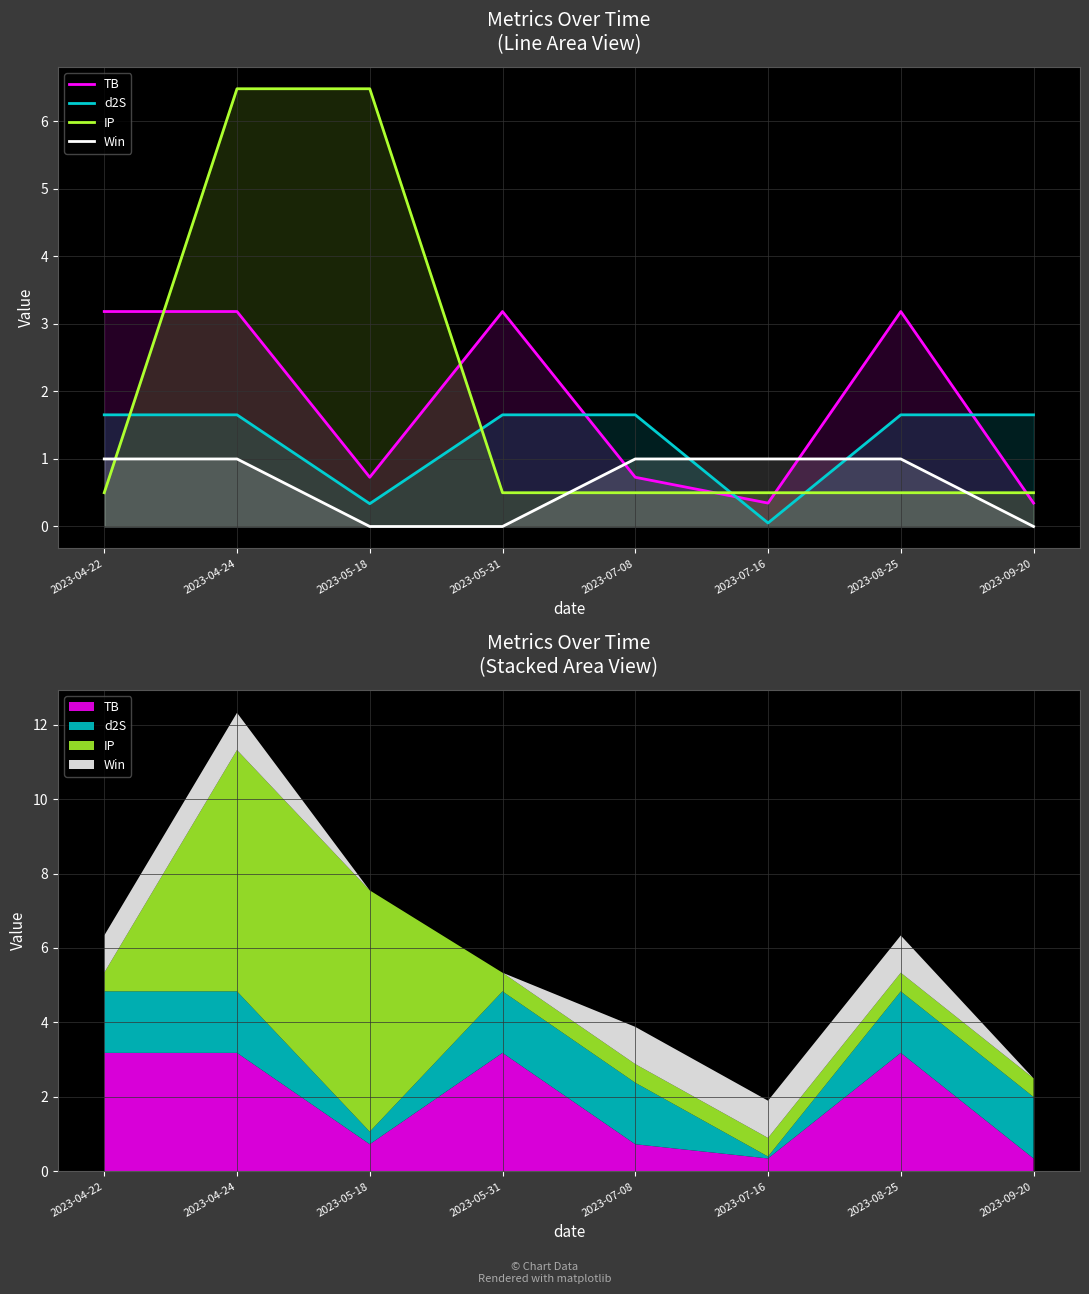

How many times do IP and Win cross each other?

3